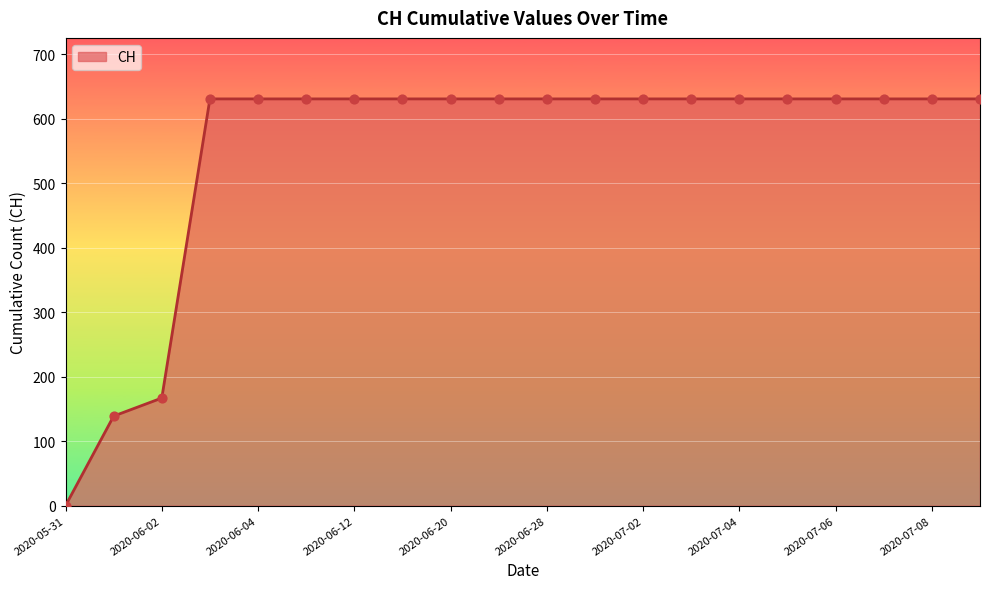

What is the difference between the maximum and minimum values?

631